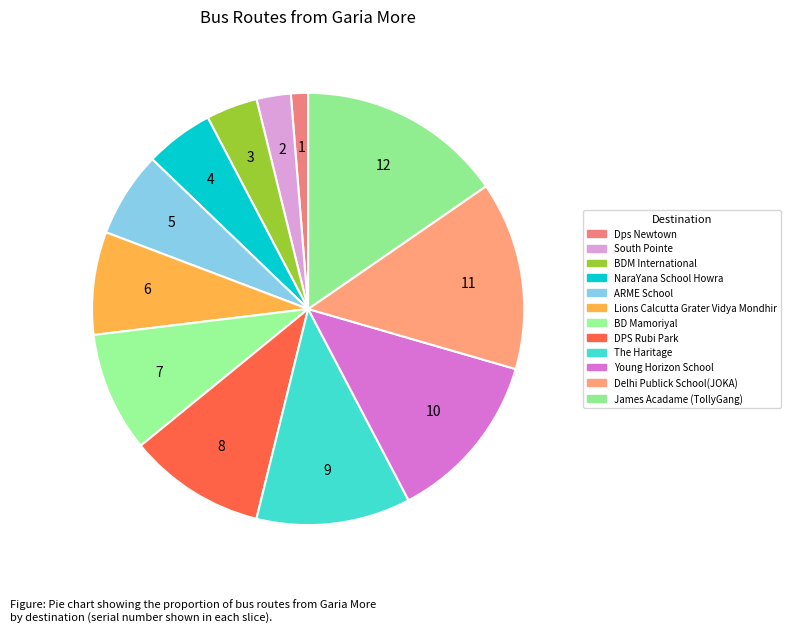

Count the number of slices in the pie.

12